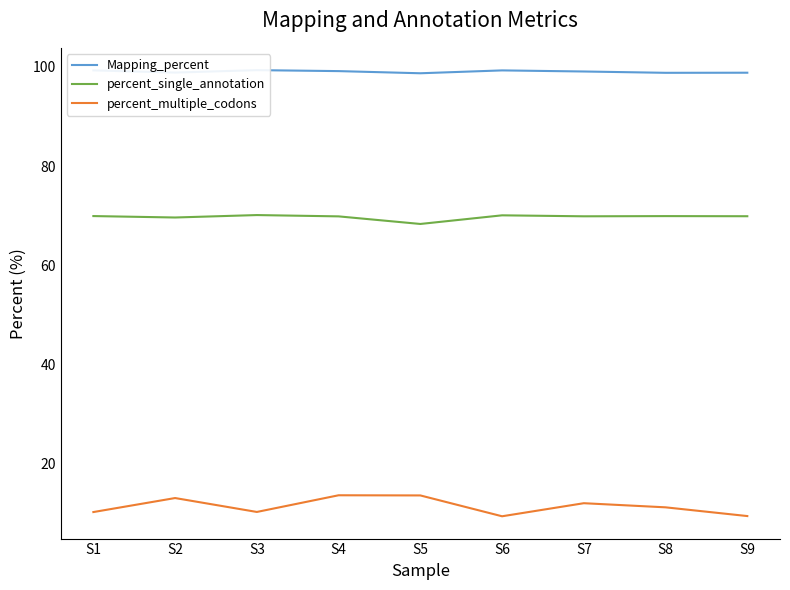

Which series has the largest total across all categories?

Mapping_percent